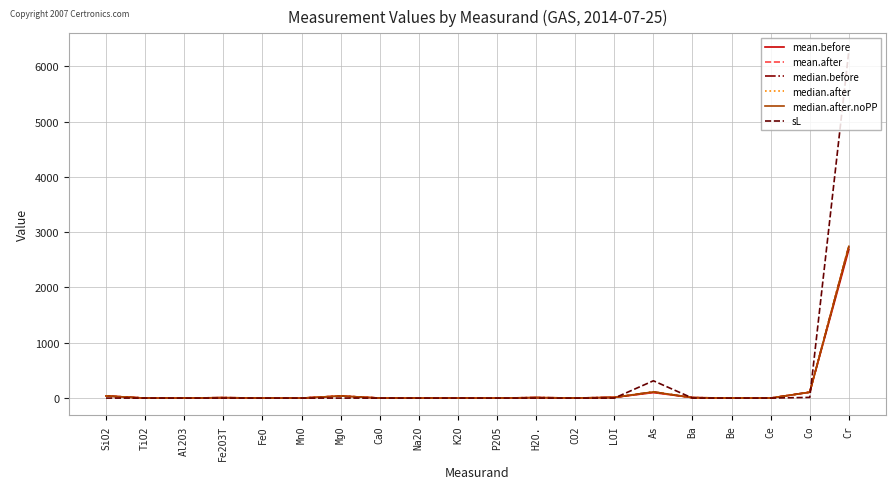

How many lines are shown in the chart?

6